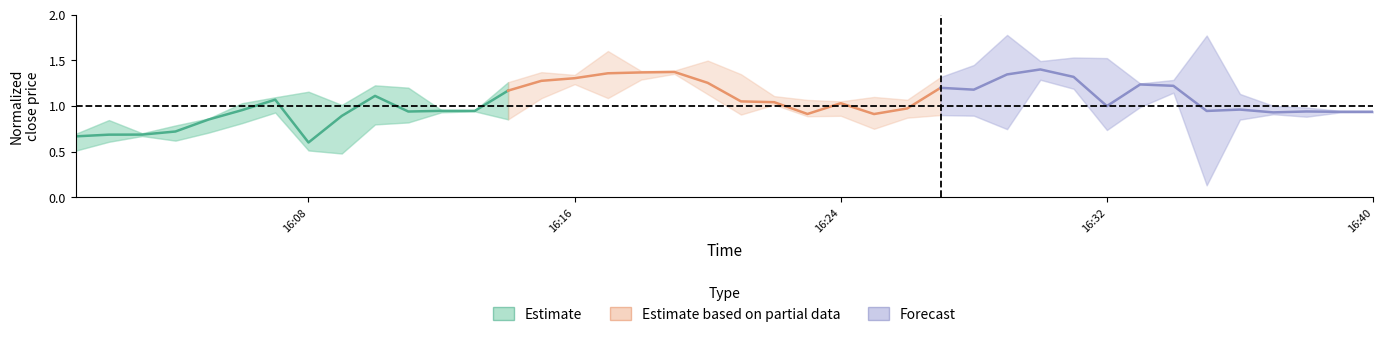

Is it true that the value at 9 is 1.8?

False